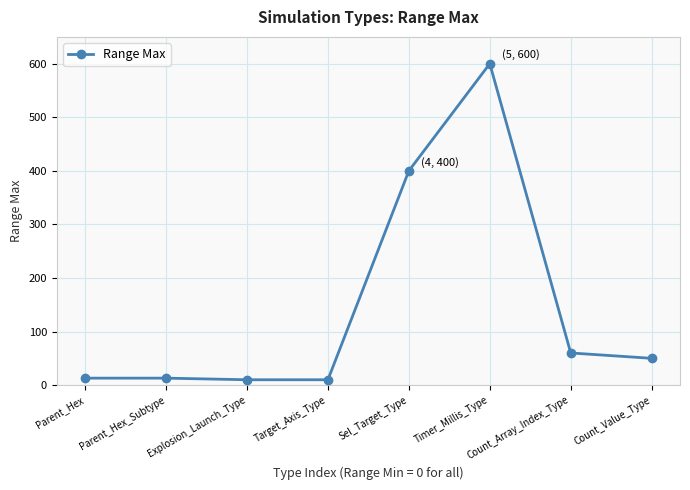

What is the sum of all values?

1156